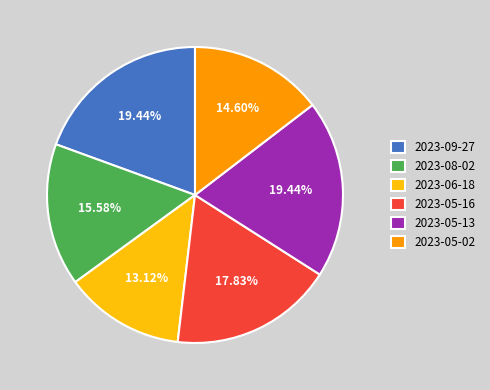

To the nearest percent, what is the difference between the 2023-09-27 and 2023-08-02 slice percentages?

4%